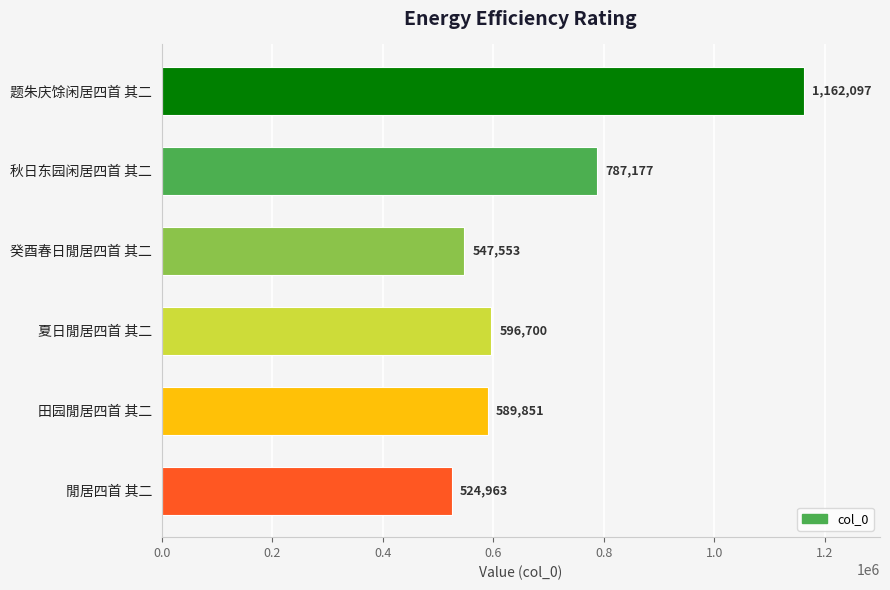

How many values are below 596700?

3